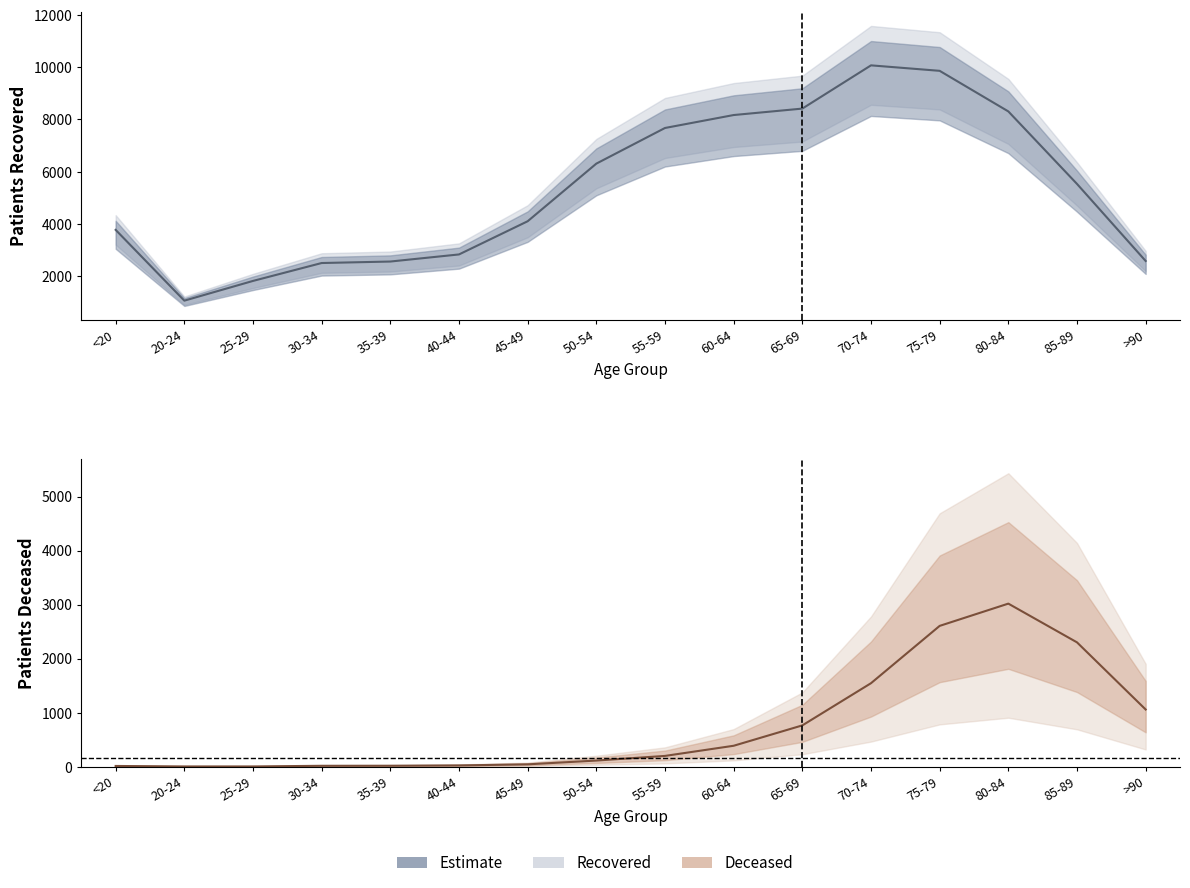

Read the patients_deceased value at 45-49.

42